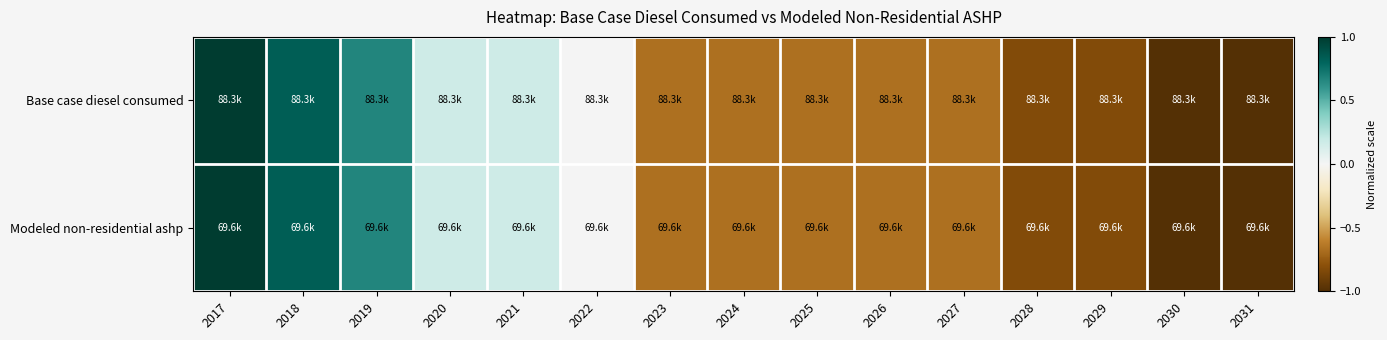

Between 2021 and 2025, which is larger?

2021